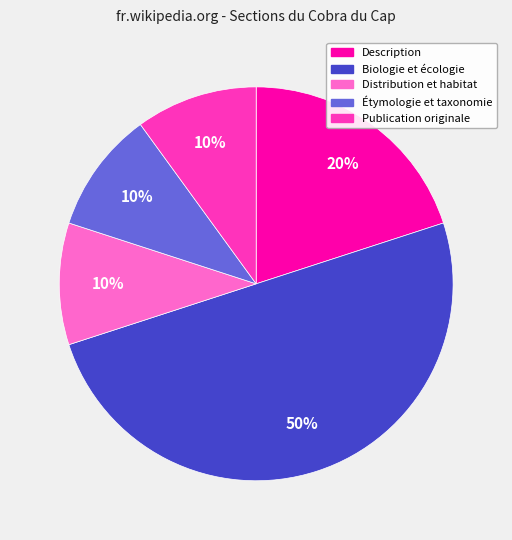

Does Description represent more than half of the total?

No